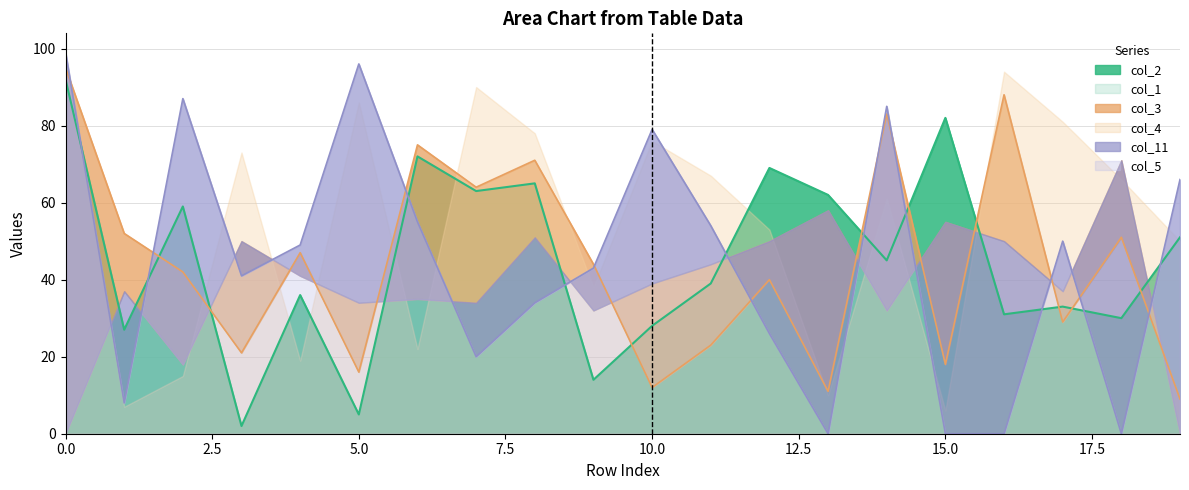

Between 16 and 18, which series saw the biggest shift?

col_3